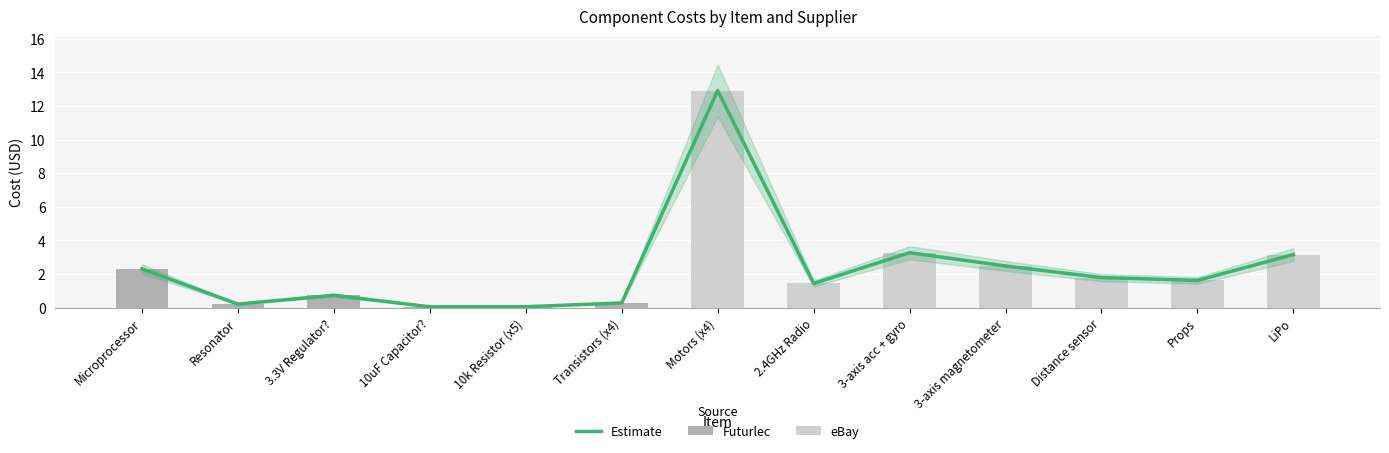

What is the label of the 1st bar from the left?

Microprocessor